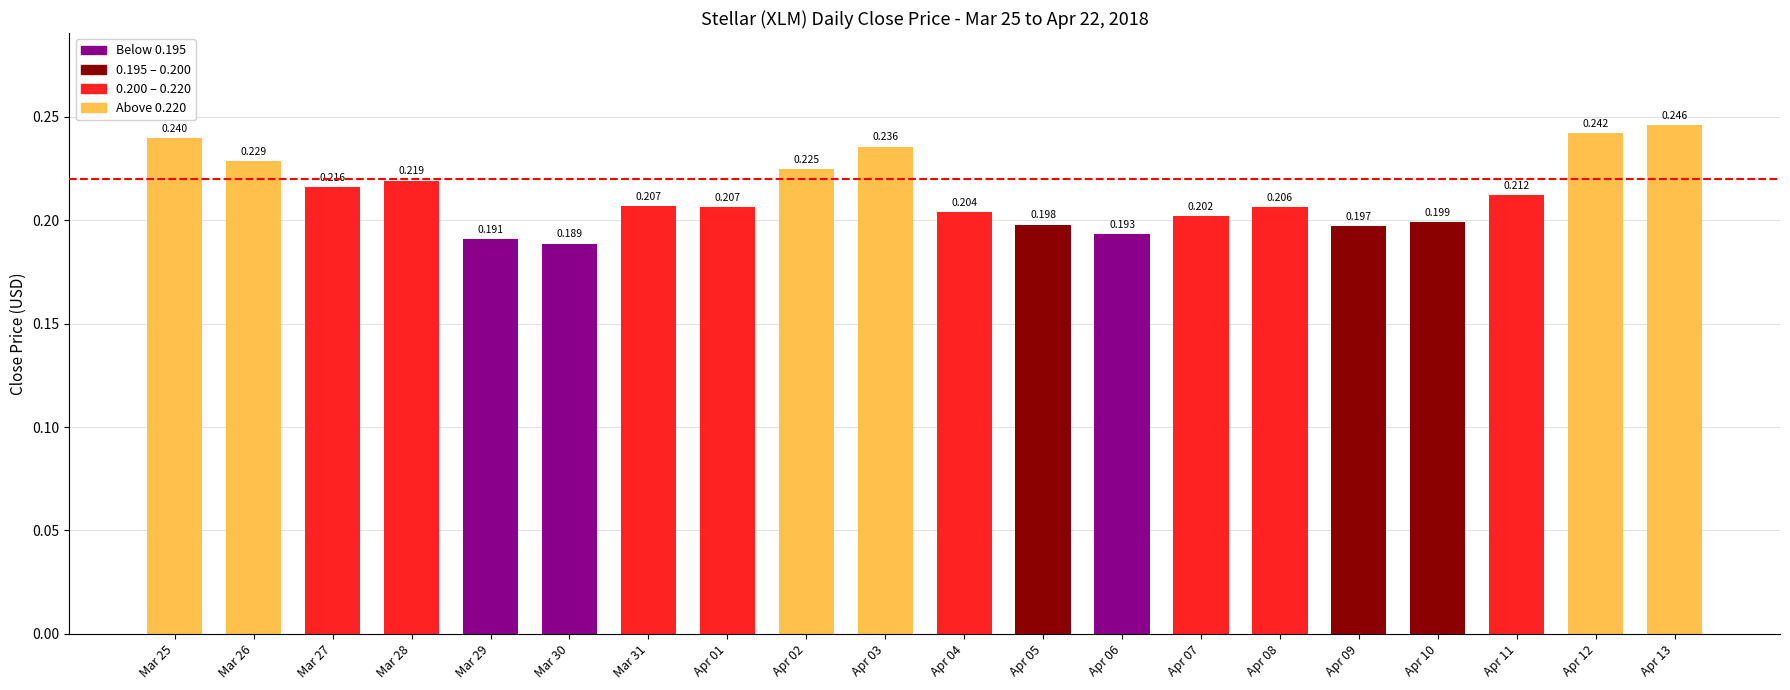

What is the label of the 20th bar from the left?

Apr 13